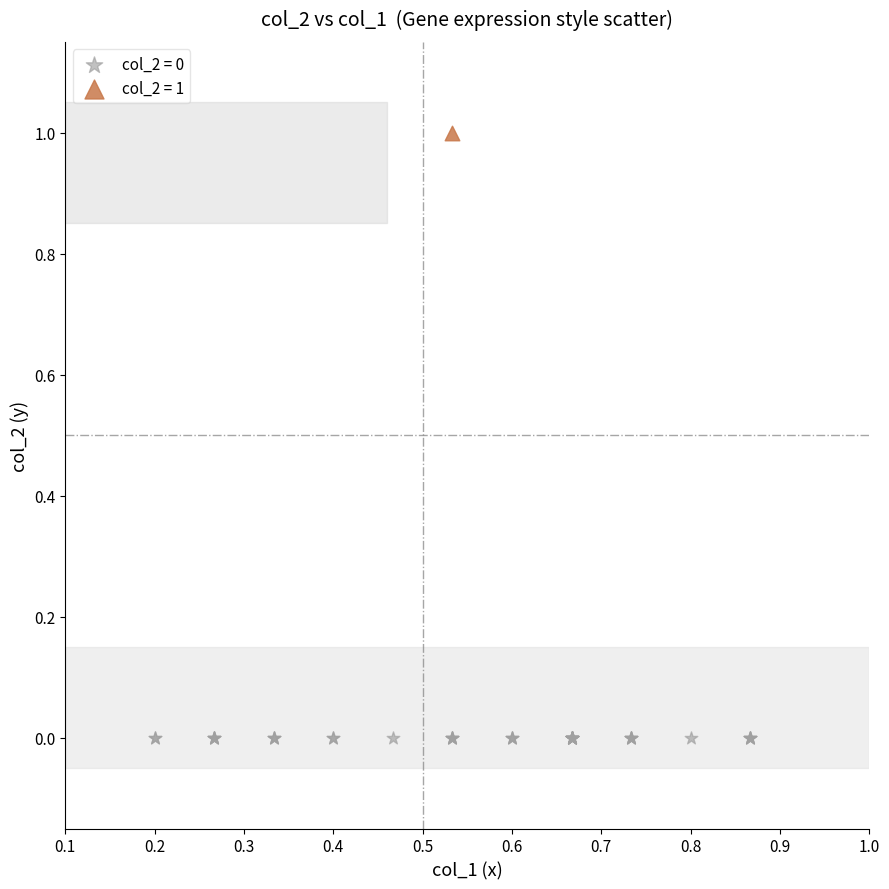

Which series reaches the maximum Y coordinate?

col_2 = 1